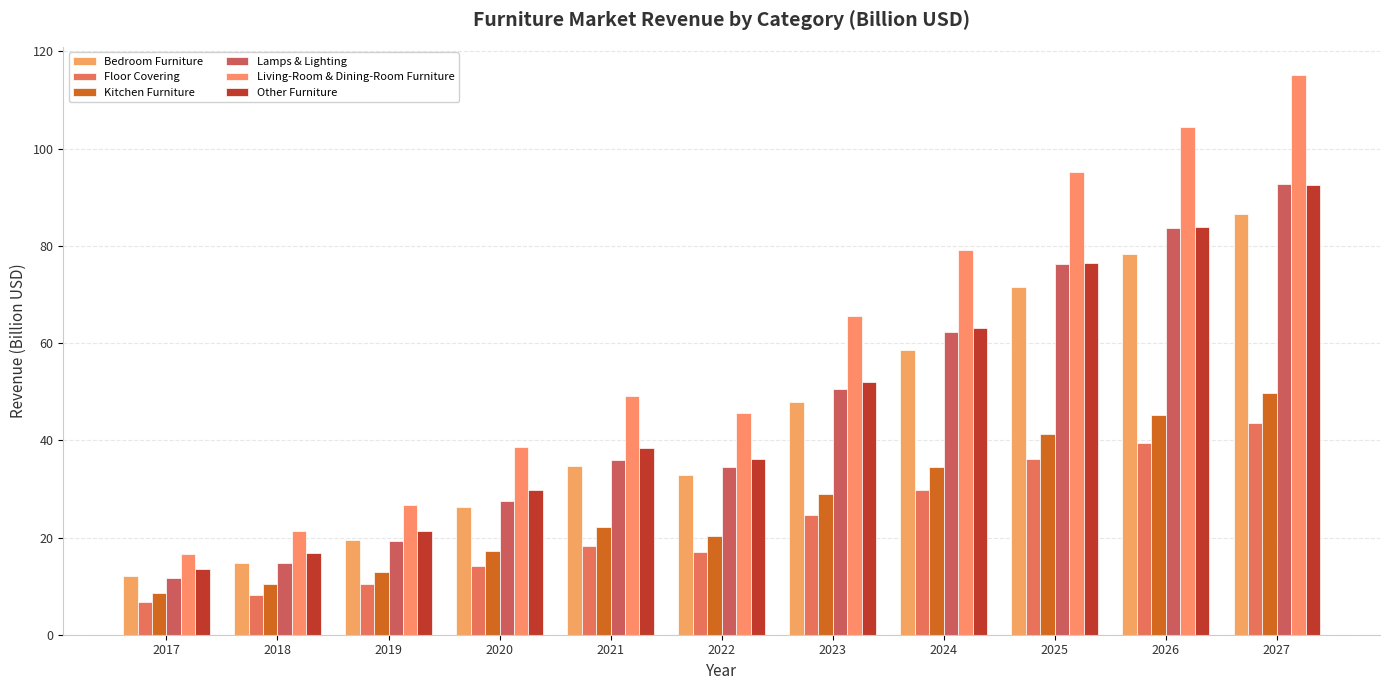

Reading left to right, list all the values displayed in this chart.

Bedroom Furniture: 2017=12.1	2018=14.7	2019=19.4	2020=26.2	2021=34.8	2022=32.9	2023=47.9	2024=58.6	2025=71.5	2026=78.4	2027=86.7
Floor Covering: 2017=6.7	2018=8.3	2019=10.4	2020=14.1	2021=18.2	2022=17.0	2023=24.5	2024=29.8	2025=36.1	2026=39.5	2027=43.6
Kitchen Furniture: 2017=8.6	2018=10.5	2019=12.9	2020=17.2	2021=22.2	2022=20.3	2023=28.9	2024=34.5	2025=41.4	2026=45.2	2027=49.7
Lamps & Lighting: 2017=11.7	2018=14.8	2019=19.3	2020=27.4	2021=36.0	2022=34.4	2023=50.6	2024=62.2	2025=76.2	2026=83.8	2027=92.8
Living-Room & Dining-Room Furniture: 2017=16.7	2018=21.3	2019=26.6	2020=38.6	2021=49.1	2022=45.7	2023=65.6	2024=79.1	2025=95.2	2026=104.4	2027=115.2
Other Furniture: 2017=13.5	2018=16.8	2019=21.4	2020=29.8	2021=38.5	2022=36.1	2023=52.1	2024=63.2	2025=76.5	2026=83.8	2027=92.5